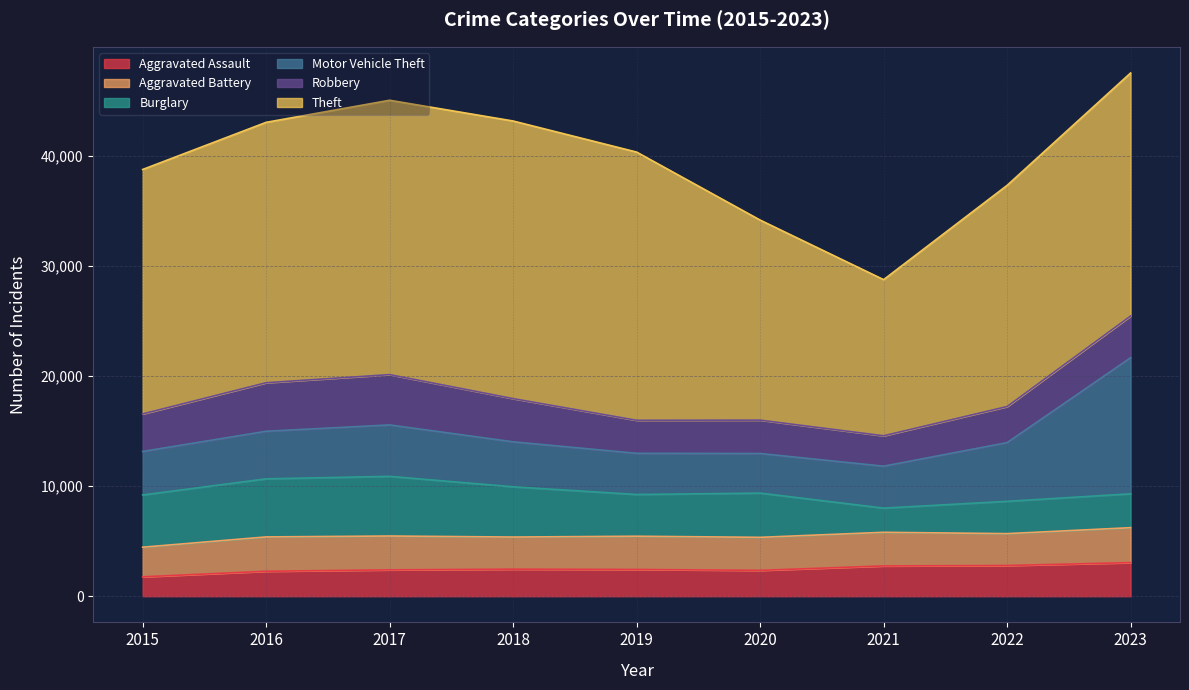

Reading left to right, list all the values displayed in this chart.

Aggravated Assault: 1764	2268	2395	2457	2431	2351	2752	2790	3053
Aggravated Battery: 2692	3122	3078	2922	3023	3002	3058	2899	3178
Burglary: 4747	5279	5422	4566	3792	4020	2198	2937	3077
Motor Vehicle Theft: 3955	4325	4675	4088	3742	3599	3811	5335	12367
Robbery: 3410	4410	4572	3927	3001	3032	2763	3279	3794
Theft: 22218	23667	24936	25232	24379	18183	14191	20102	22089